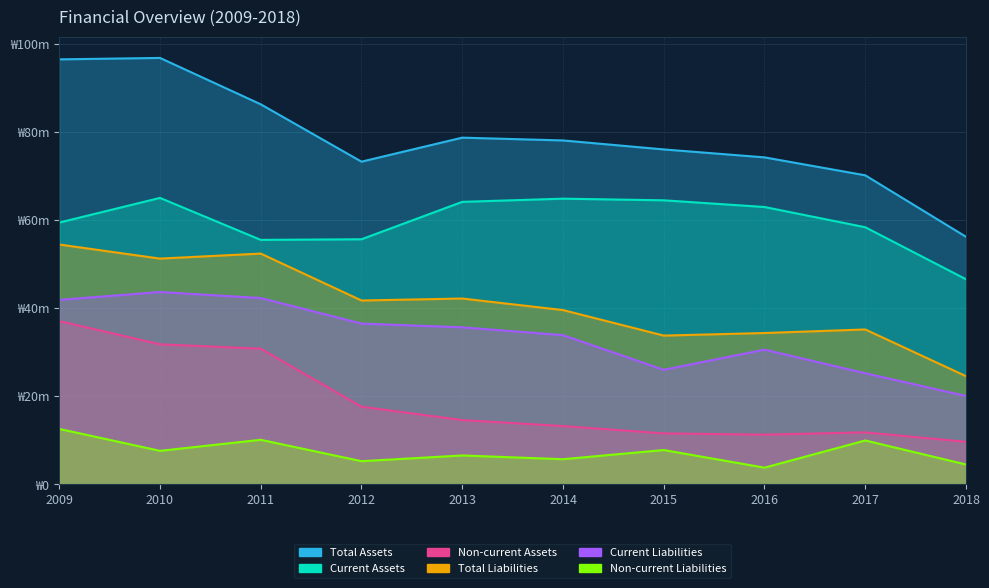

At which category does the chart reach its minimum across all series?

2016